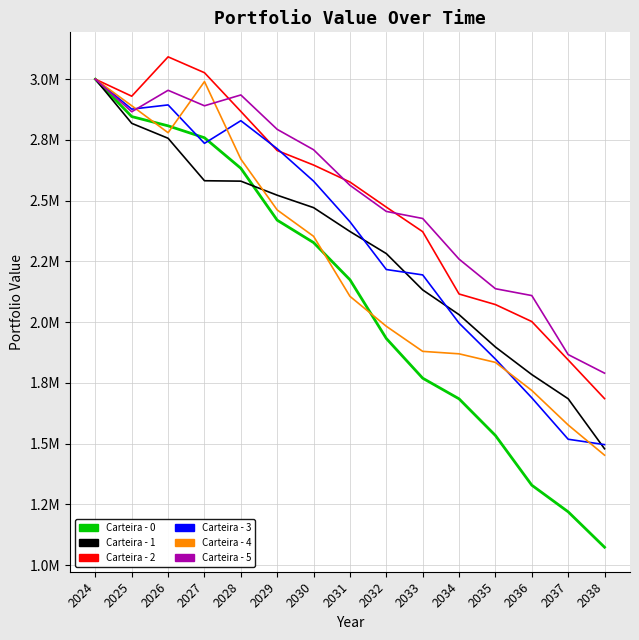

Which label corresponds to the largest value in the chart?

2026